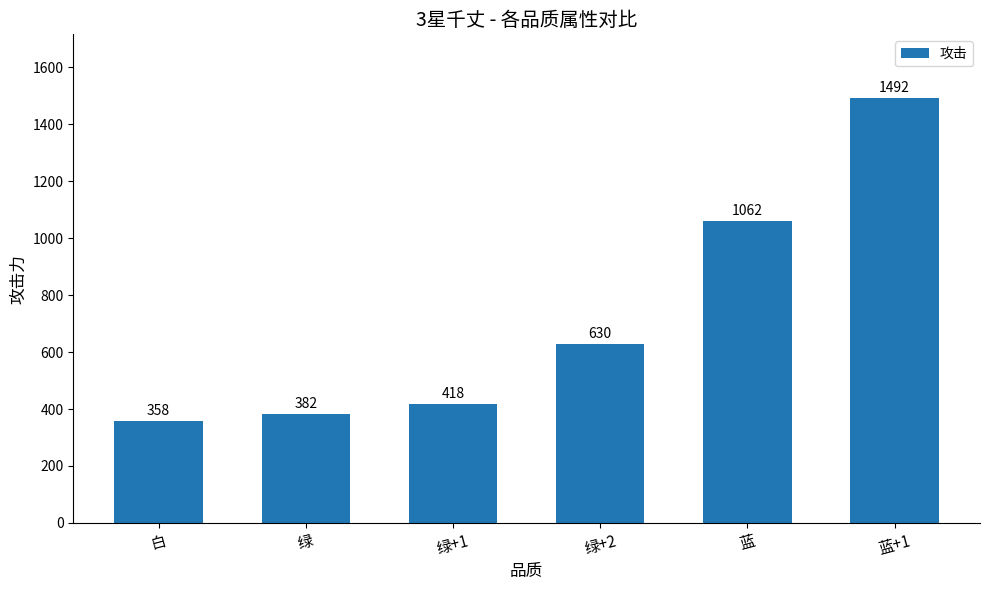

Rank the categories by value from highest to lowest.

蓝+1, 蓝, 绿+2, 绿+1, 绿, 白